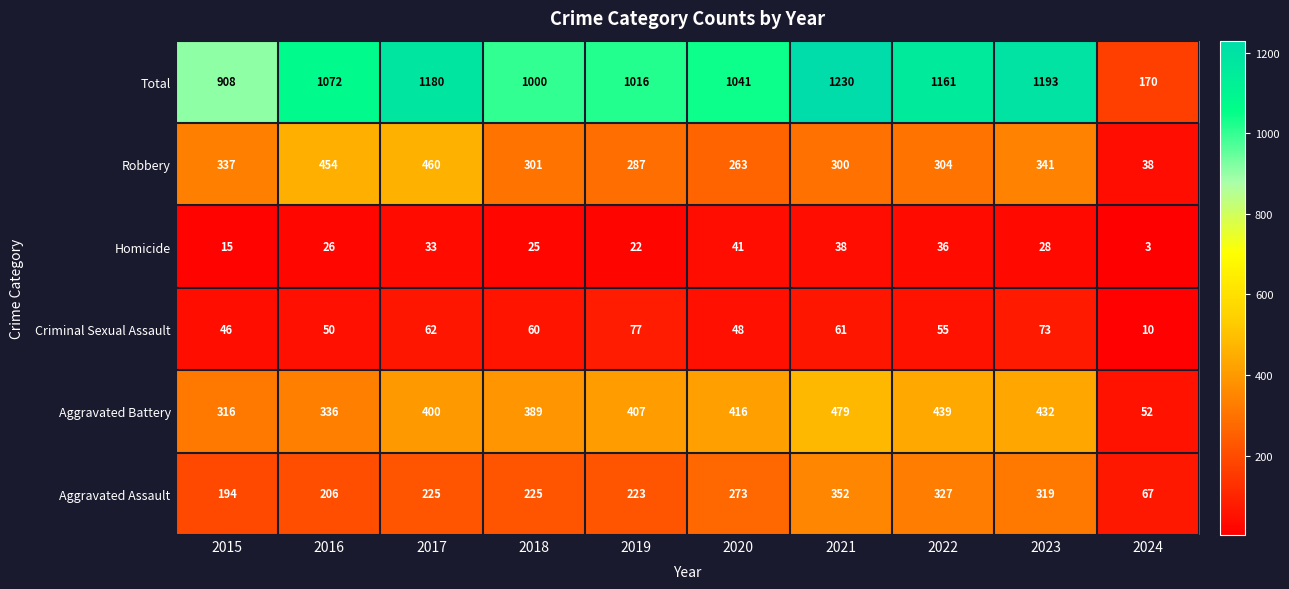

At which category does the chart reach its minimum across all series?

2024